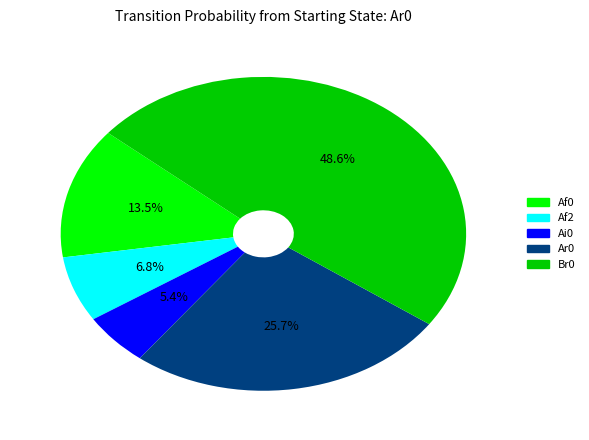

Is there any slice that represents more than half of the pie?

No